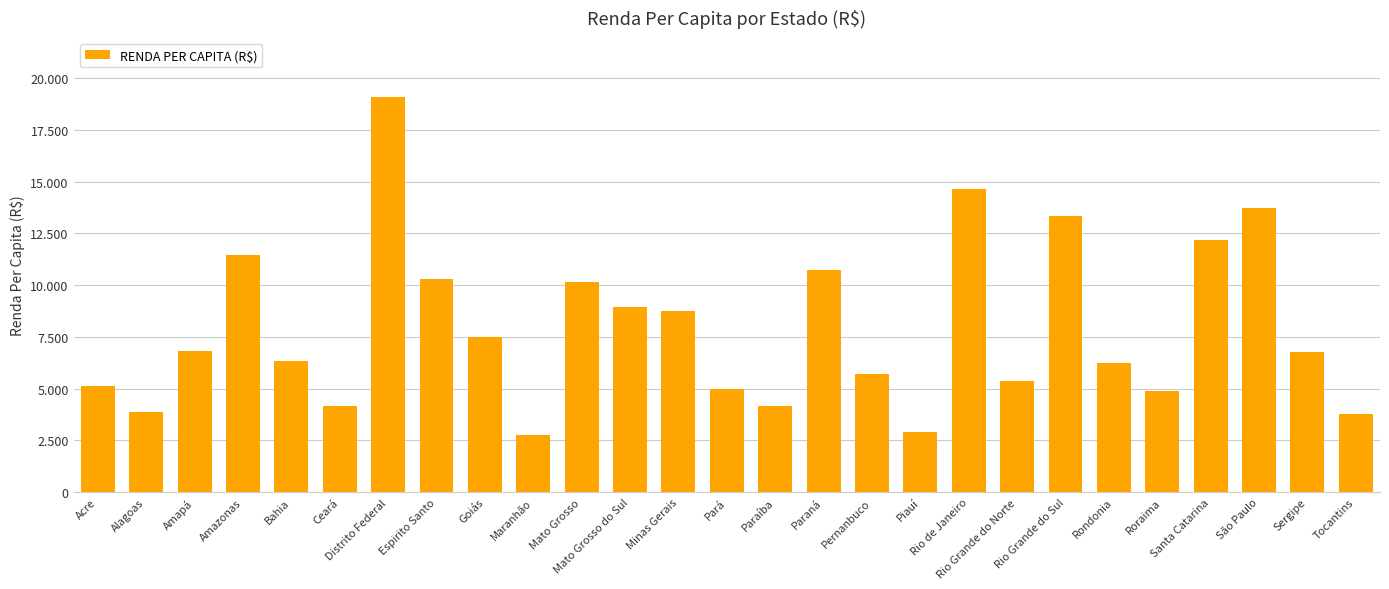

What is the change in value from Alagoas to Tocantins?

-101